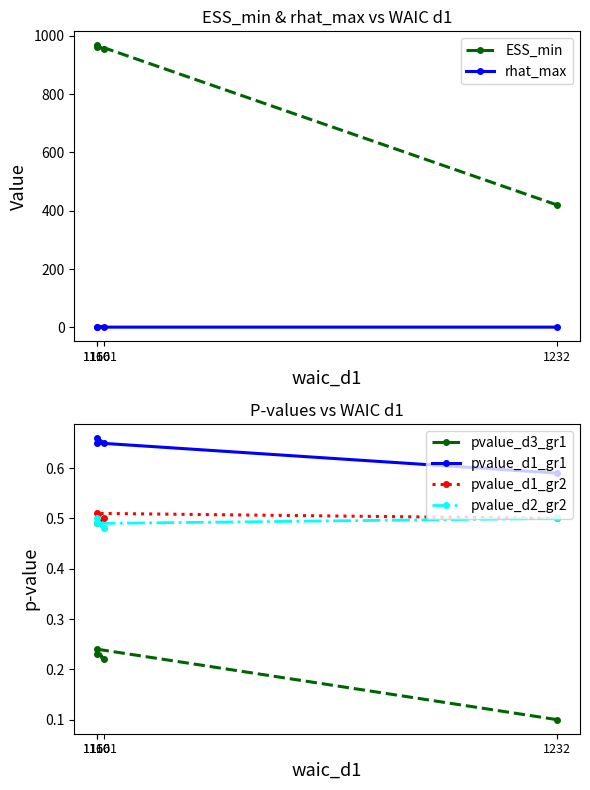

At which label is pvalue_d1_gr2 closest to 0?

1160